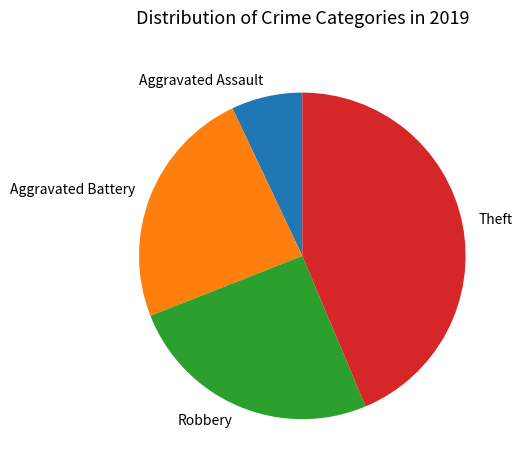

What is the ratio of the value at Theft to the value at Aggravated Battery?

1.8